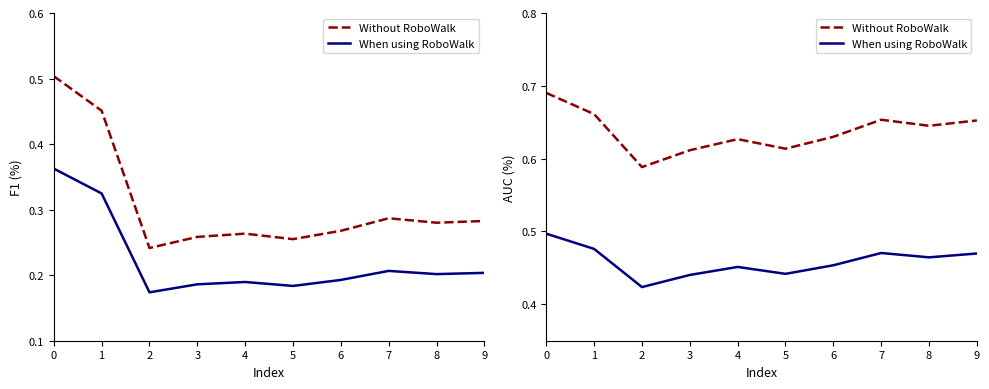

What is the highest value of the AUC (%) series?

0.7